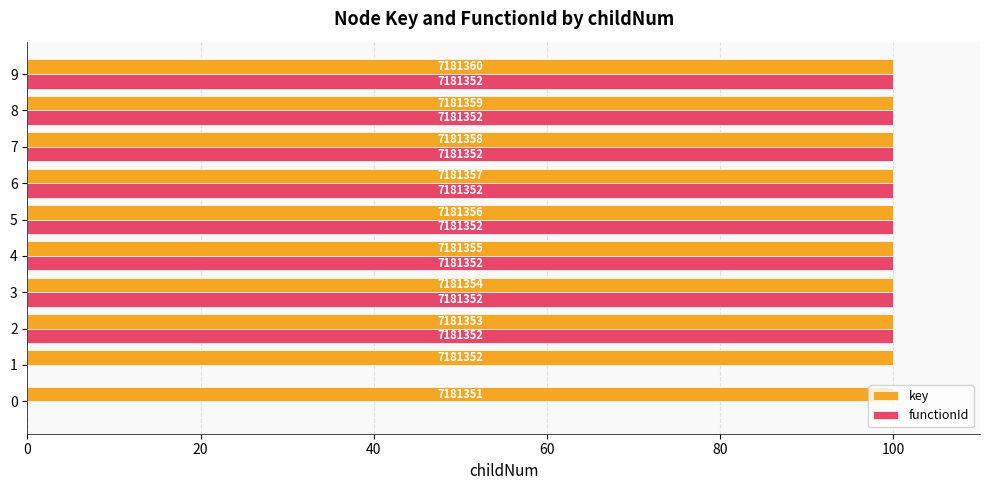

What is the total value across all series at 7?

200.0